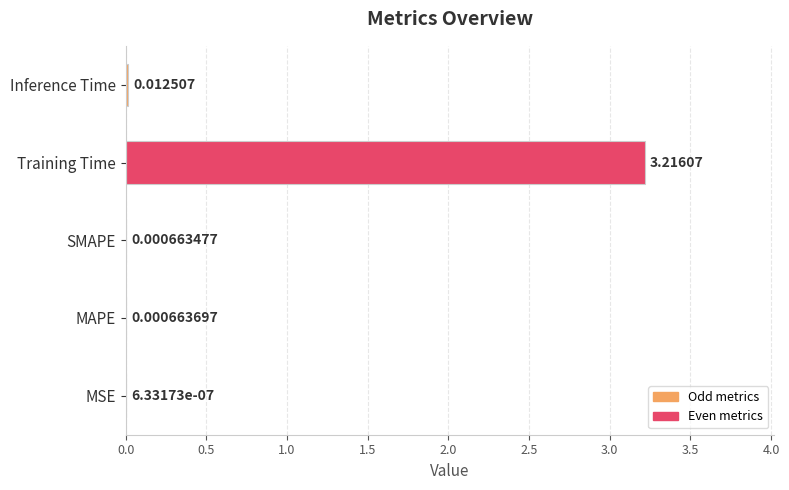

Which has a higher value, SMAPE or Training Time?

Training Time